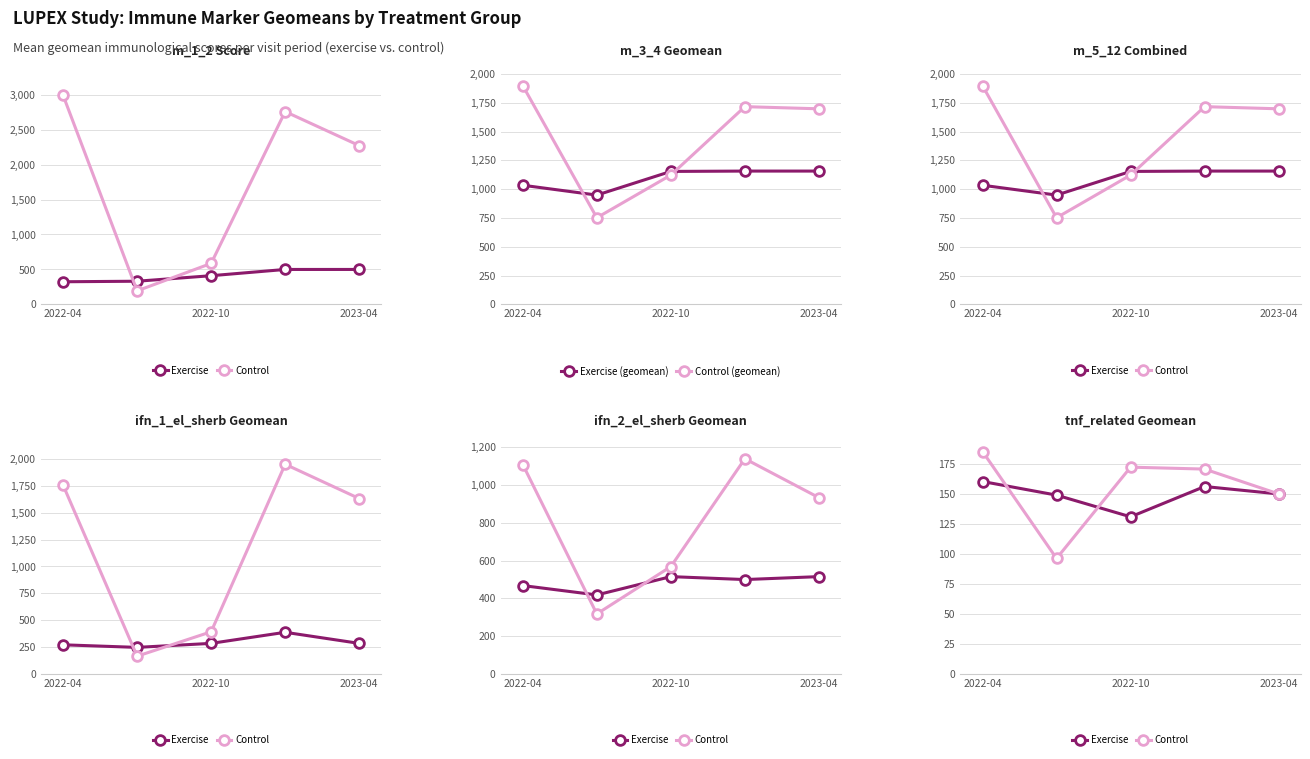

What is the difference between the maximum and second lowest values in the Control (geomean) series?

775.5